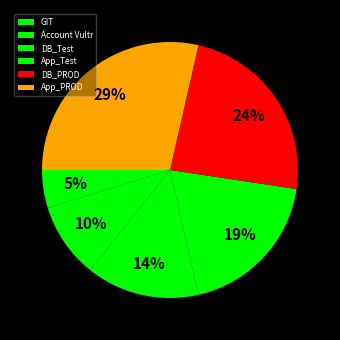

To the nearest percent, what is the difference between the largest and smallest slice percentages?

24%